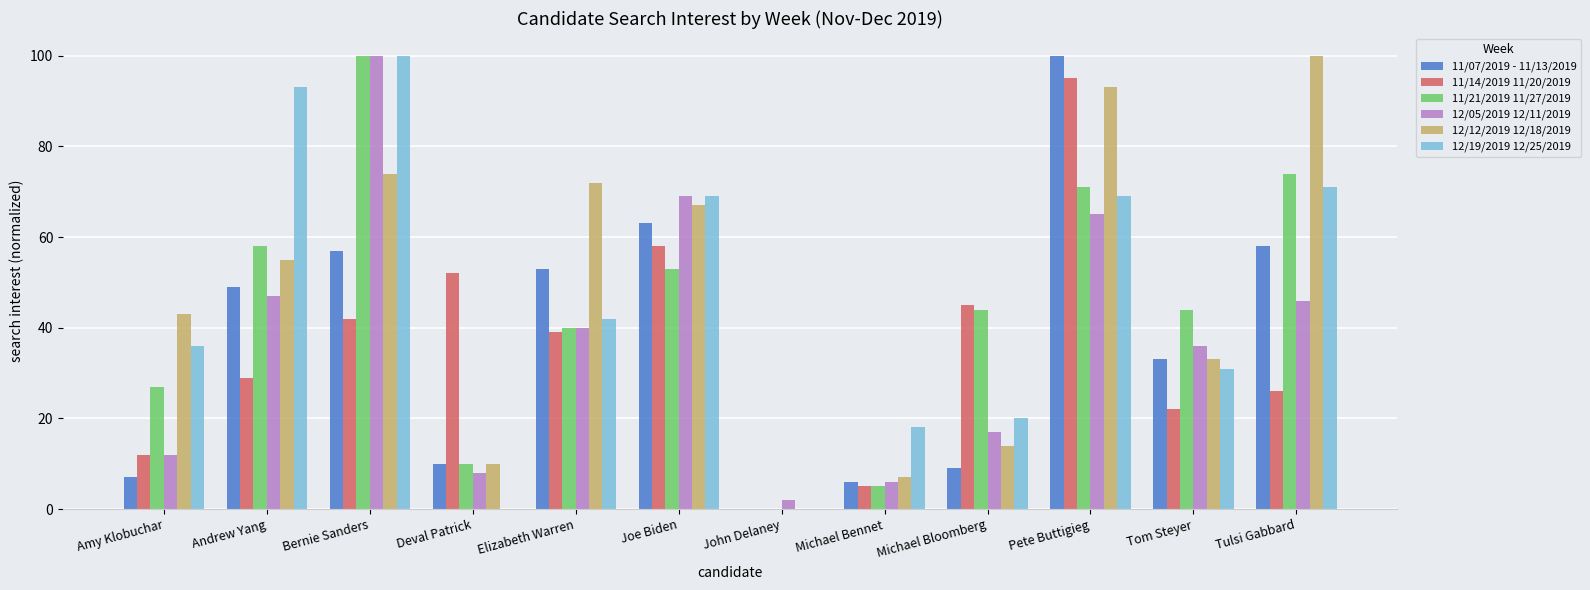

How many positive values does the 12/12/2019 12/18/2019 series have?

11